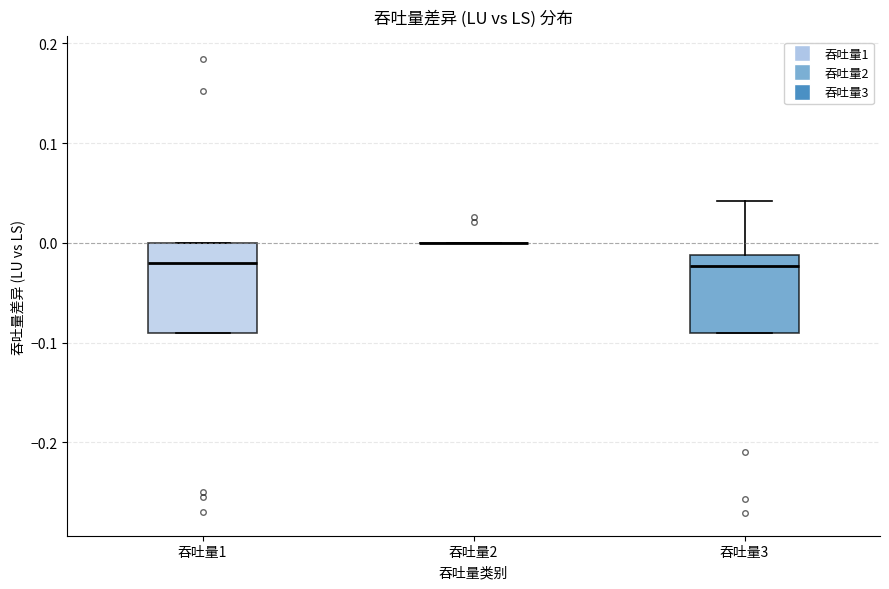

Comparing the boxes themselves (not the whiskers), which one is the tallest?

吞吐量1